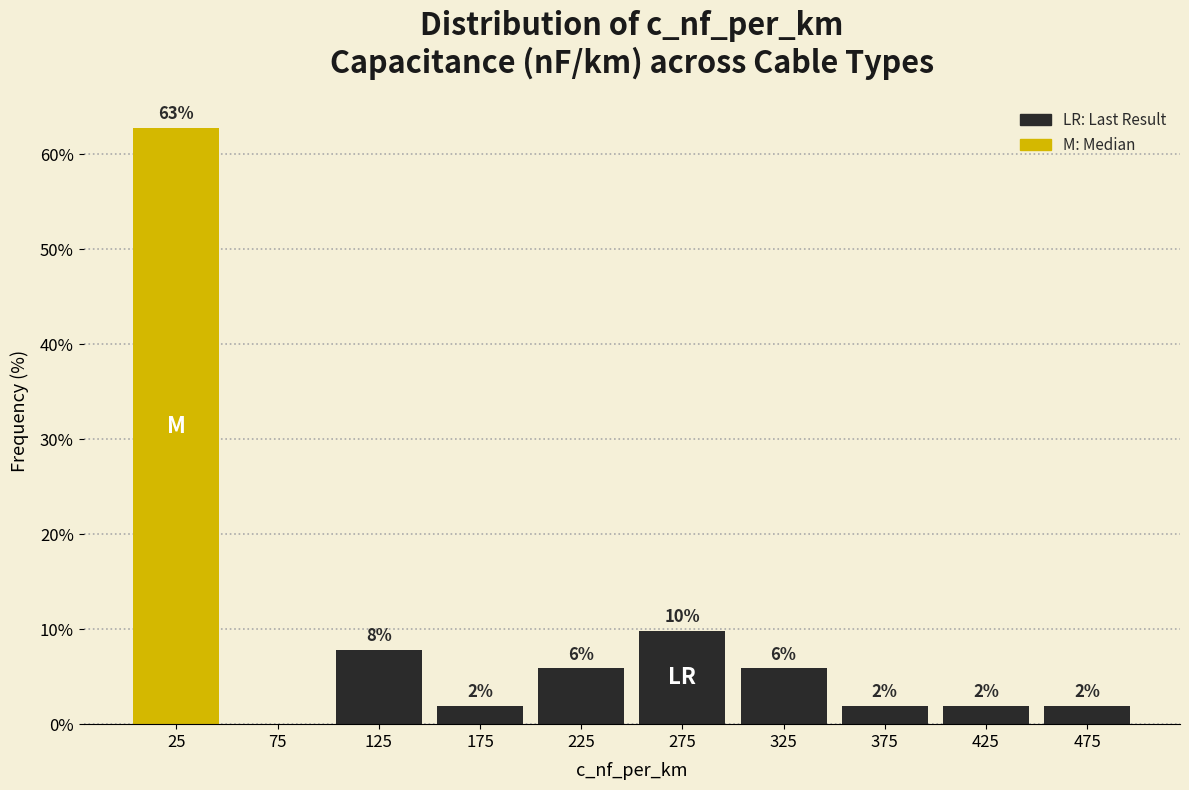

Which range on the x-axis has the tallest bar?

0 to 50